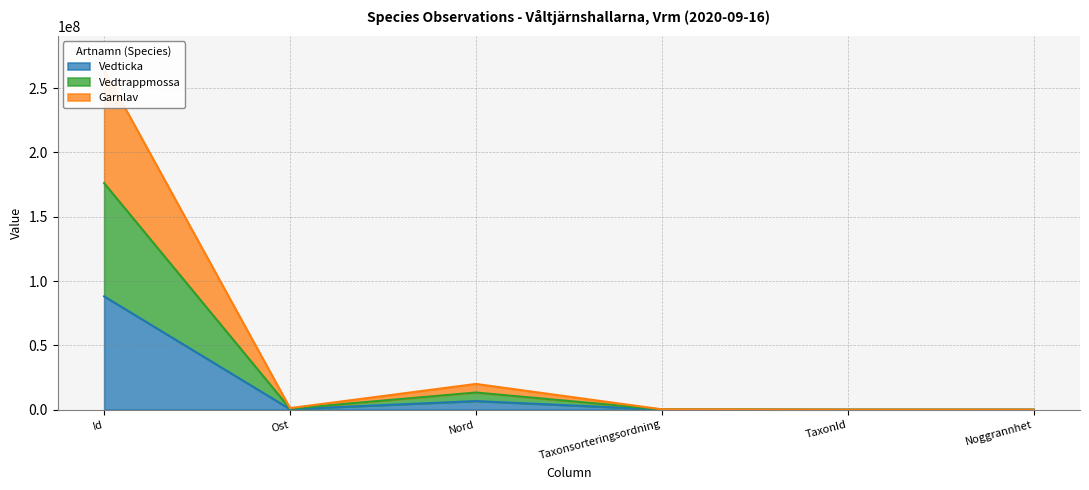

True or false: Vedtrappmossa has a value of 183477 at Taxonsorteringsordning.

True